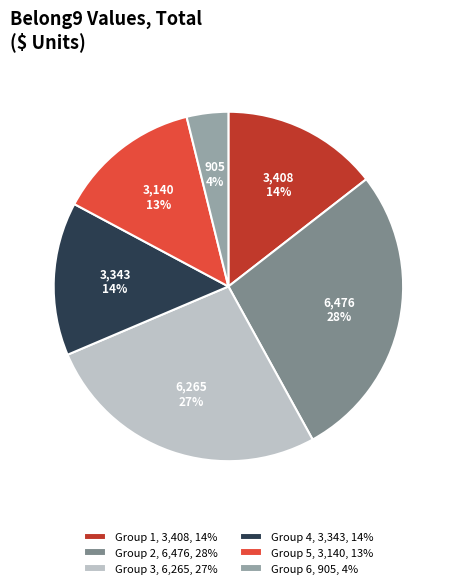

Does Group 1, 3,408, 14% represent more than half of the total?

No